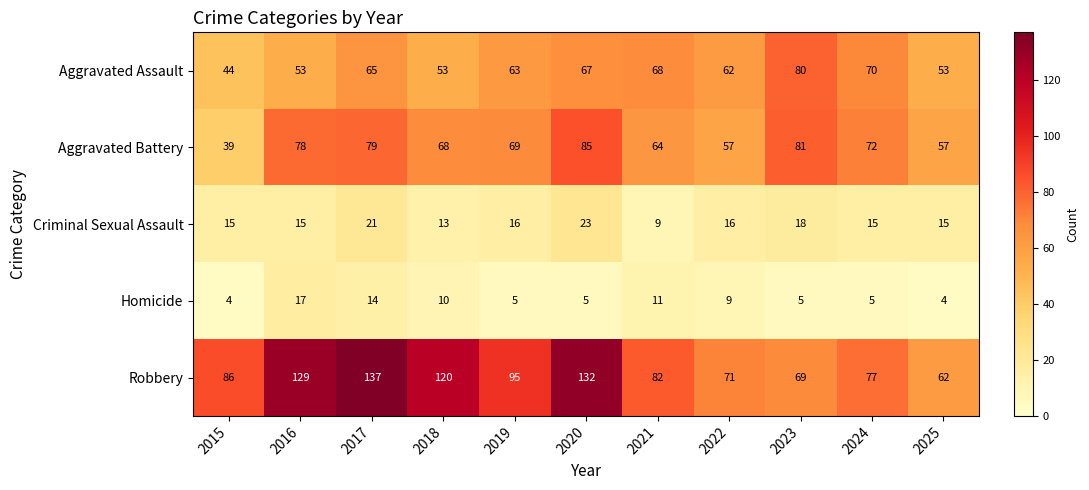

What is the spread (max minus min) of values at 2017?

123